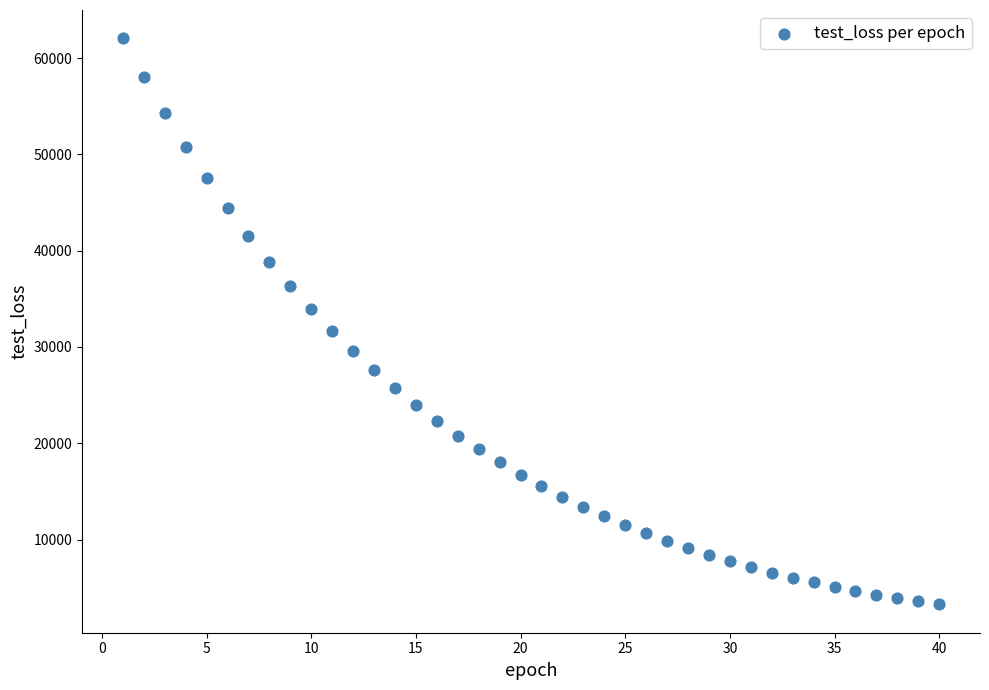

What is the range of Y values (max minus min)?

58799.9